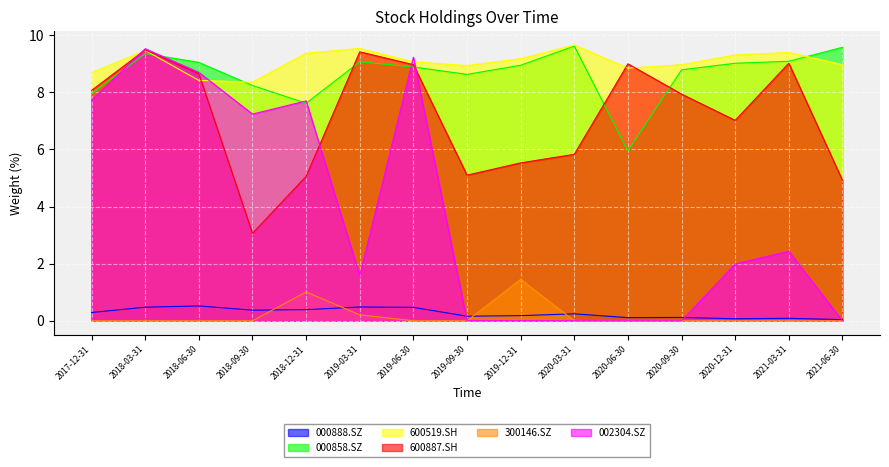

At 2017-12-31, list the series in order from largest to smallest.

600519.SH, 600887.SH, 000858.SZ, 002304.SZ, 000888.SZ, 300146.SZ